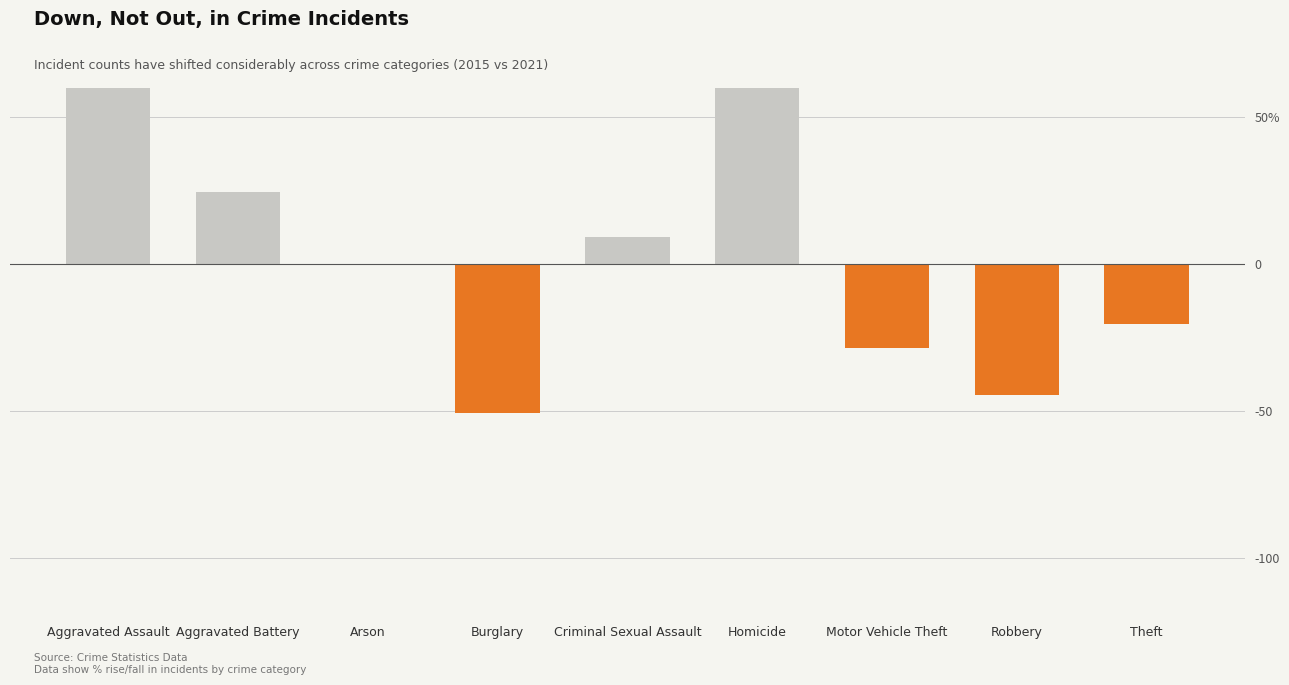

Between Aggravated Battery and Robbery, which is larger?

Aggravated Battery